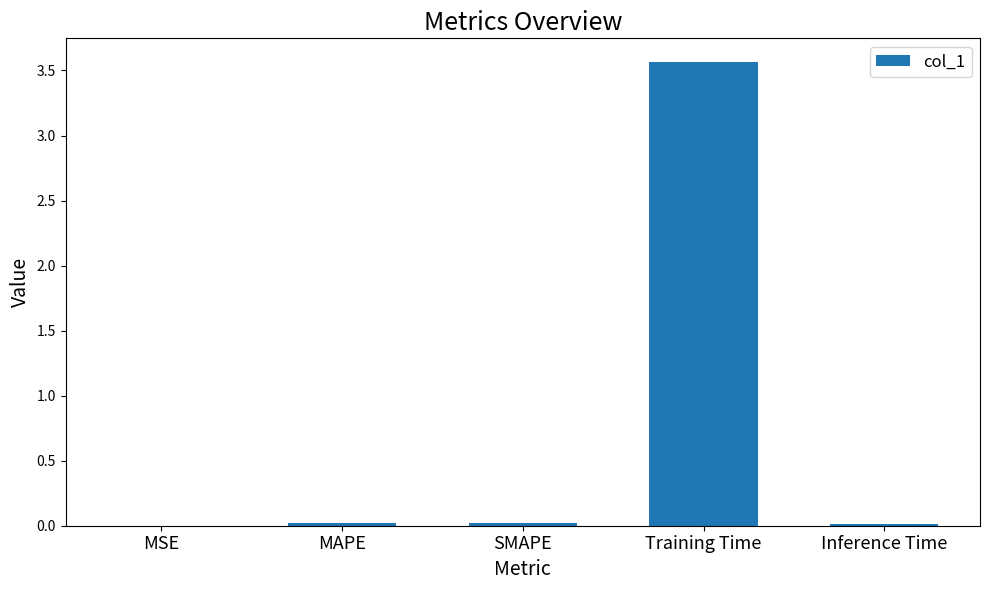

What is the sum of all values?

3.6